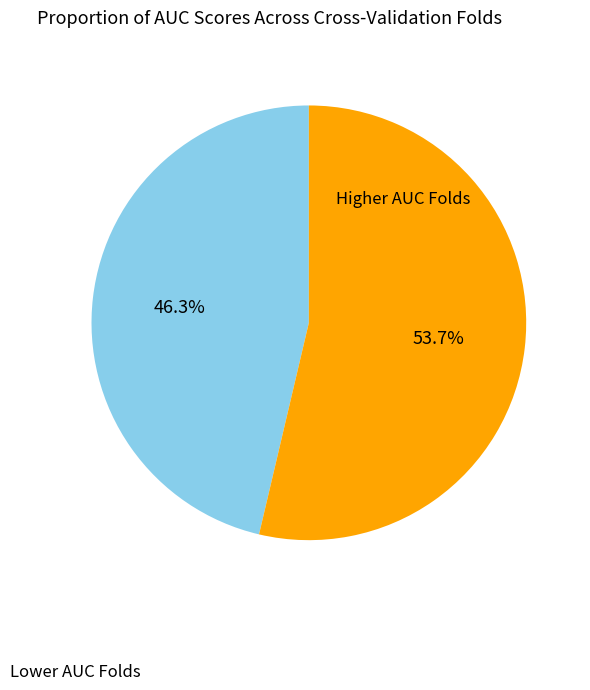

To the nearest percent, what is the difference between the largest and smallest slice percentages?

7%